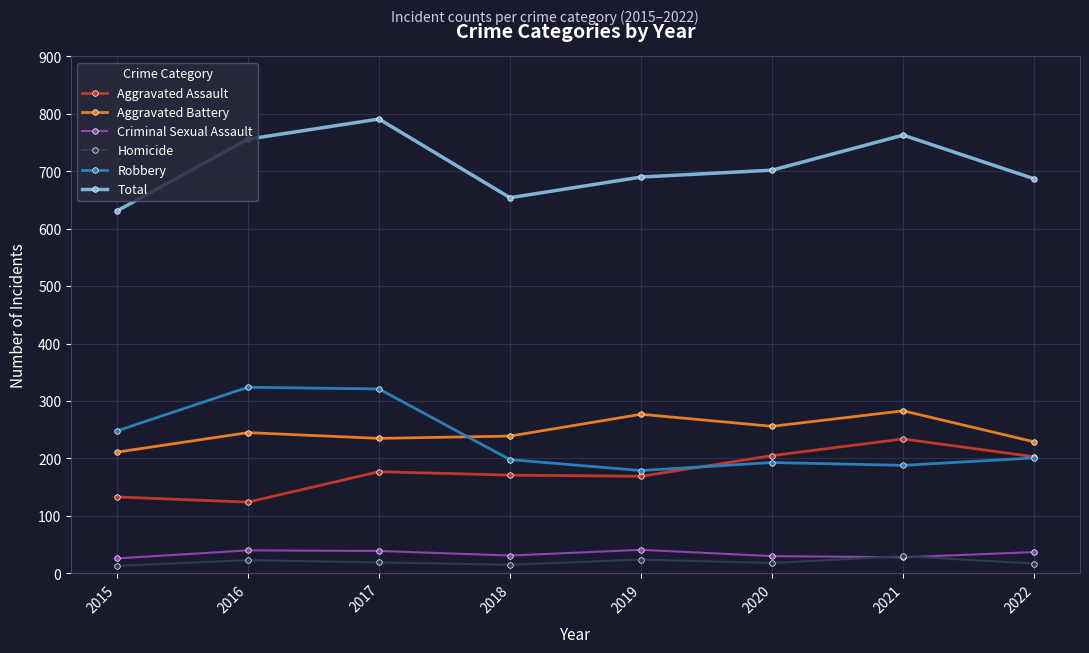

How many data points in Total are less than 702?

4